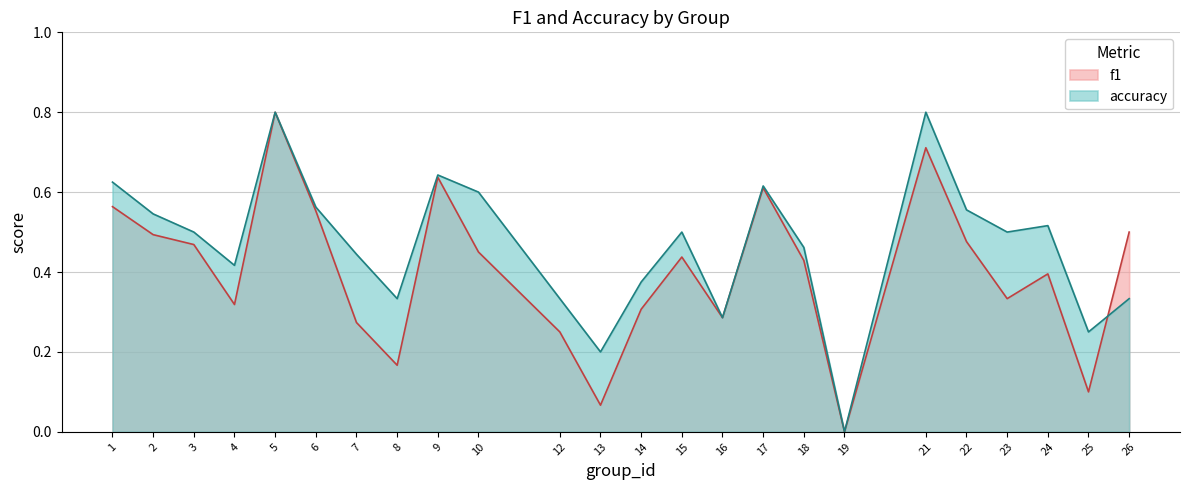

Which series has the widest spread of values?

f1